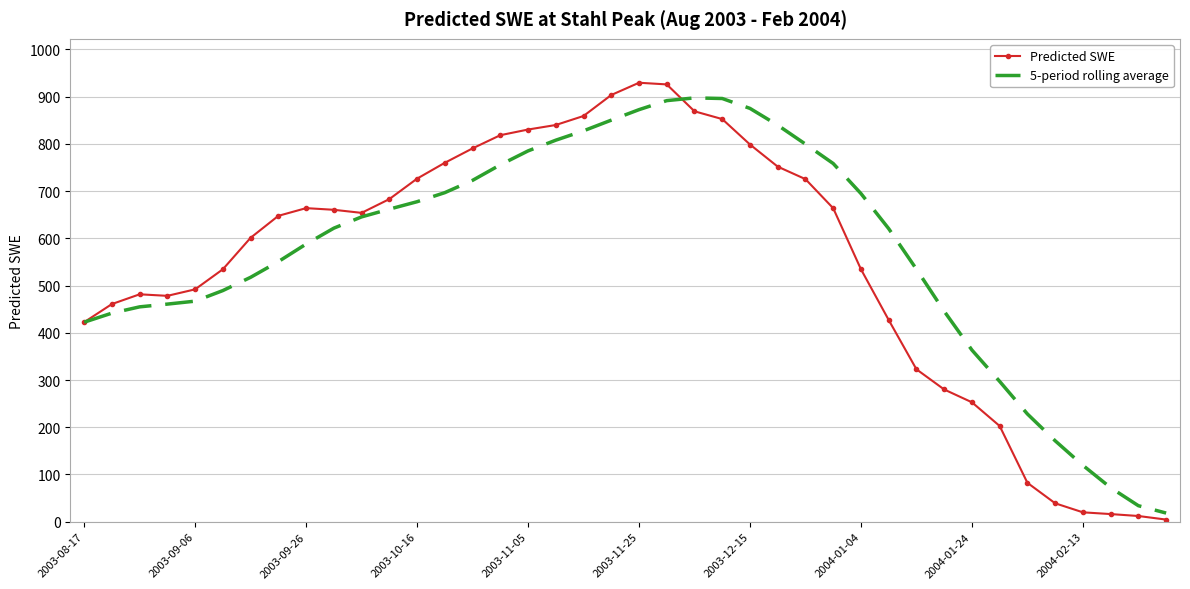

What is the smallest value displayed?

4.5